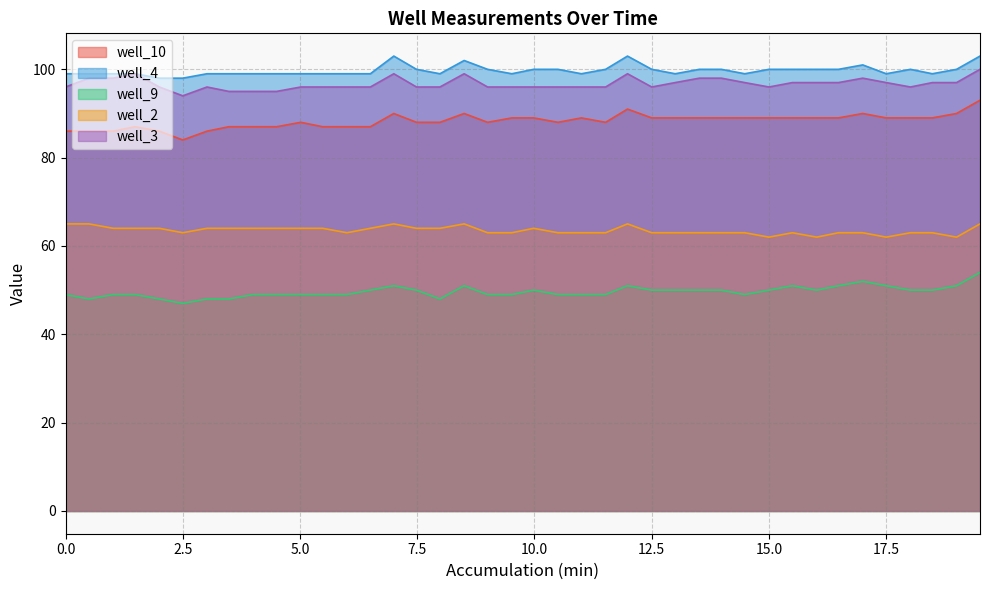

At how many categories does at least one series exceed 80?

40